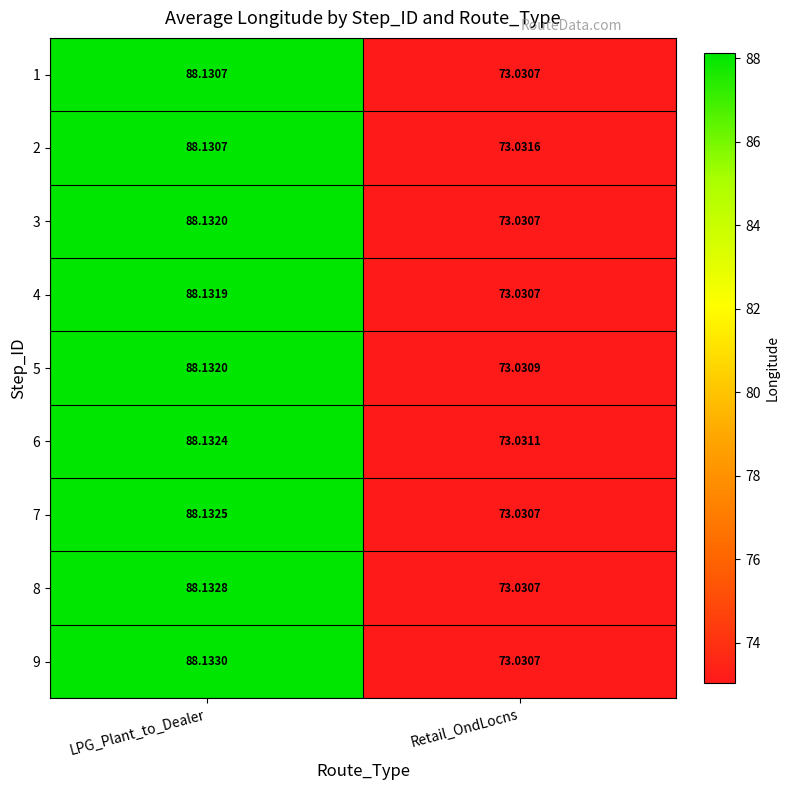

Which category has the lowest value across all series?

Retail_OndLocns